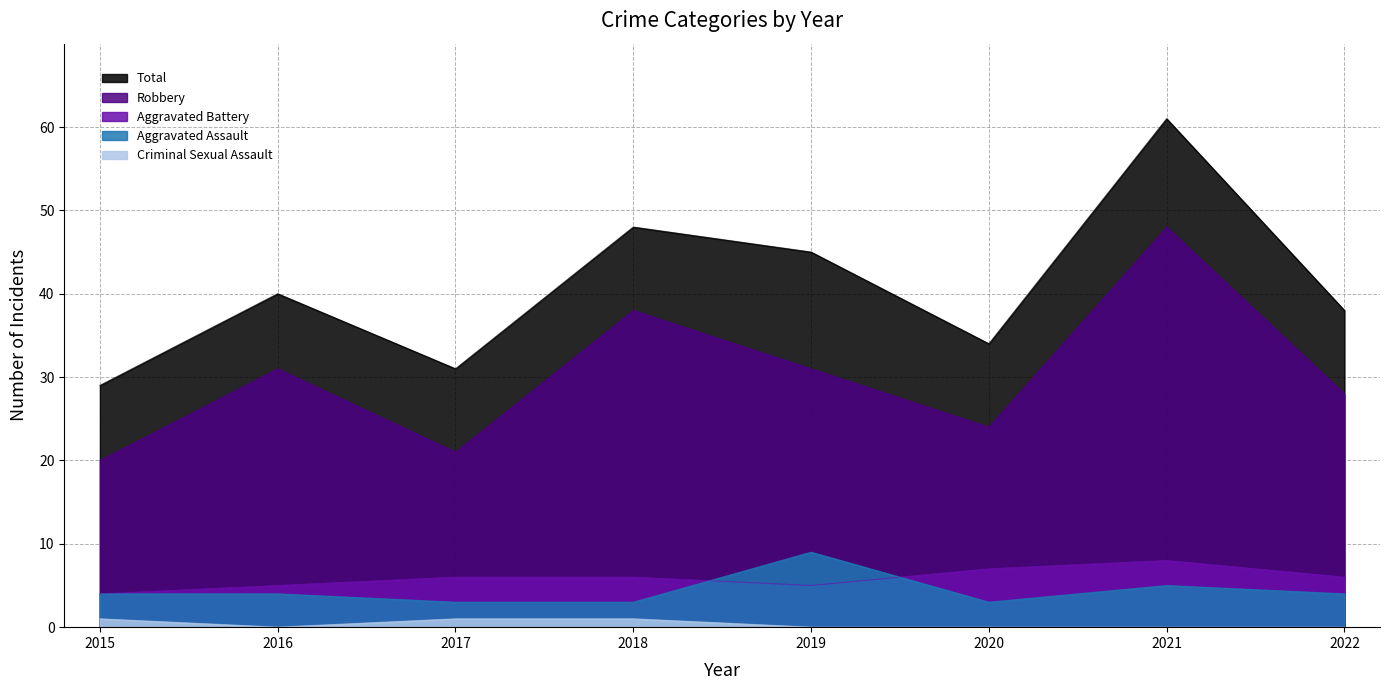

True or false: Aggravated Battery and Total intersect in this chart.

False